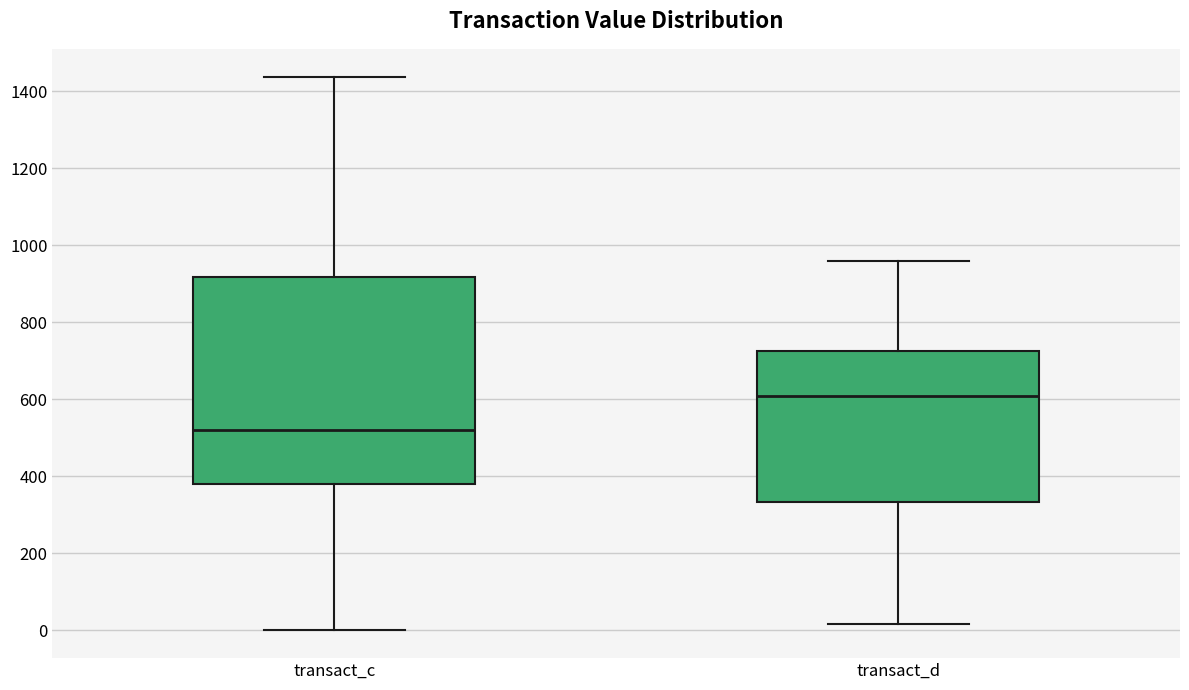

Comparing the boxes themselves (not the whiskers), which one is the tallest?

transact_c